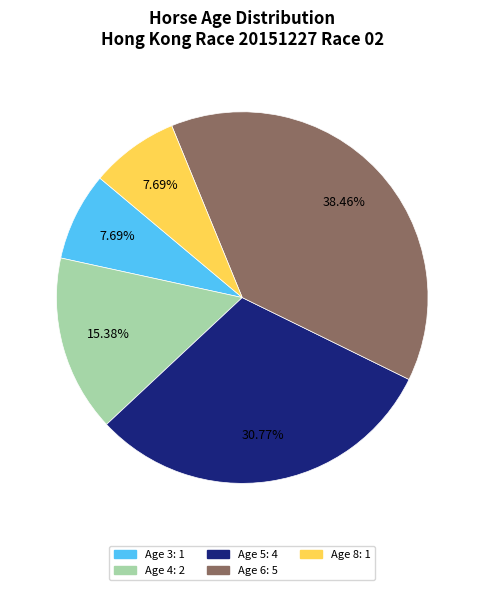

To the nearest percent, what is the difference between the Age 8 and Age 5 slice percentages?

23%